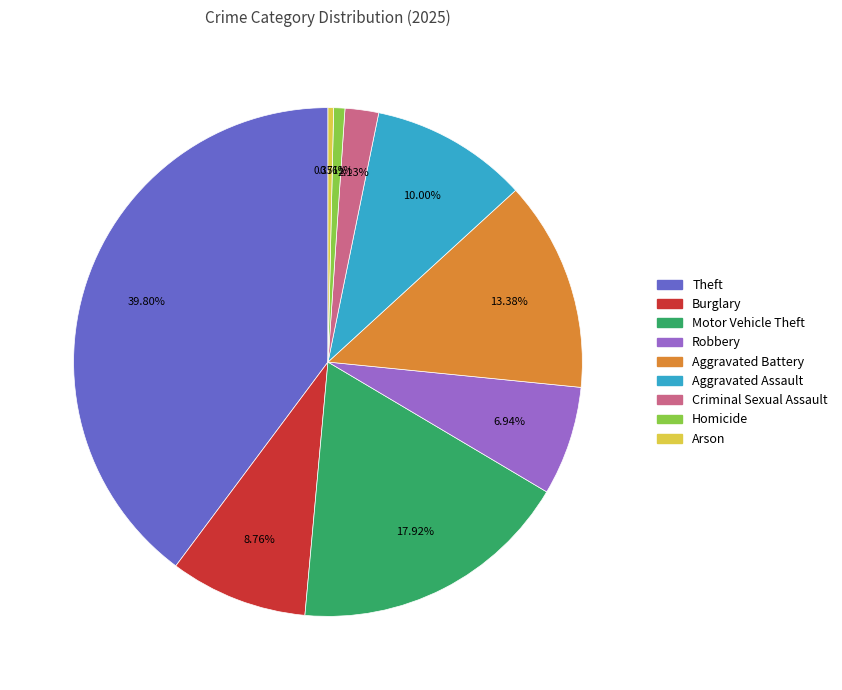

Between Robbery and Burglary, which is larger?

Burglary